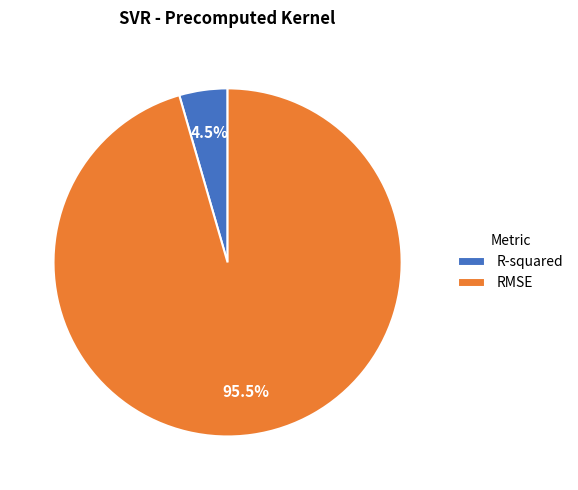

What percentage is NOT represented by R-squared?

95.5%